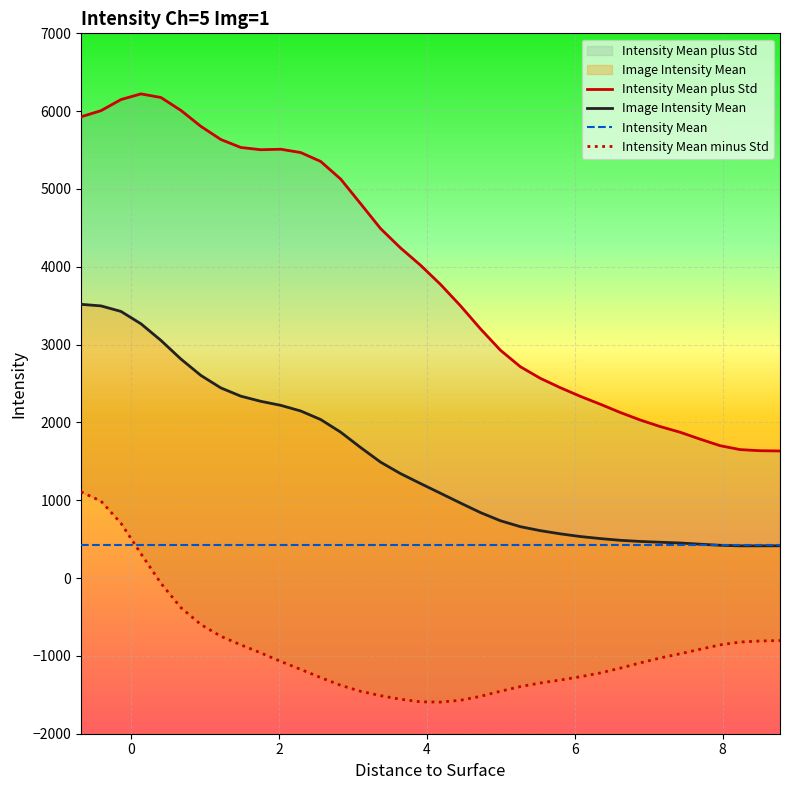

Reading left to right, list all the values displayed in this chart.

Intensity Mean plus Std: 5927.4	6006.4	6149.1	6221.9	6175.5	6010.1	5805.0	5635.9	5533.4	5504.4	5510.6	5468.2	5353.7	5127.6	4810.6	4490.7	4241.8	4020.1	3773.7	3499.1	3203.0	2928.1	2715.5	2566.8	2446.5	2335.6	2234.2	2128.3	2031.5	1947.1	1874.1	1785.3	1701.4	1651.0	1636.6	1633.3
Image Intensity Mean: 3517.8	3497.6	3426.6	3267.7	3054.3	2814.8	2604.2	2444.0	2337.7	2271.6	2219.8	2147.3	2037.4	1875.1	1677.8	1489.9	1342.3	1215.0	1090.0	964.5	841.9	737.0	660.6	609.4	568.4	534.0	507.6	485.5	470.7	460.4	450.8	435.5	421.4	414.3	414.2	415.1
Intensity Mean: 421.6	421.6	421.6	421.6	421.6	421.6	421.6	421.6	421.6	421.6	421.6	421.6	421.6	421.6	421.6	421.6	421.6	421.6	421.6	421.6	421.6	421.6	421.6	421.6	421.6	421.6	421.6	421.6	421.6	421.6	421.6	421.6	421.6	421.6	421.6	421.6
Intensity Mean minus Std: 1108.1	988.7	704.2	313.5	-66.8	-380.4	-596.5	-748.0	-857.9	-961.3	-1071.1	-1173.5	-1278.9	-1377.4	-1454.9	-1511.0	-1557.1	-1590.0	-1593.6	-1570.1	-1519.2	-1454.2	-1394.3	-1348.0	-1309.6	-1267.7	-1219.0	-1157.2	-1090.0	-1026.3	-972.5	-914.4	-858.6	-822.3	-808.3	-803.0